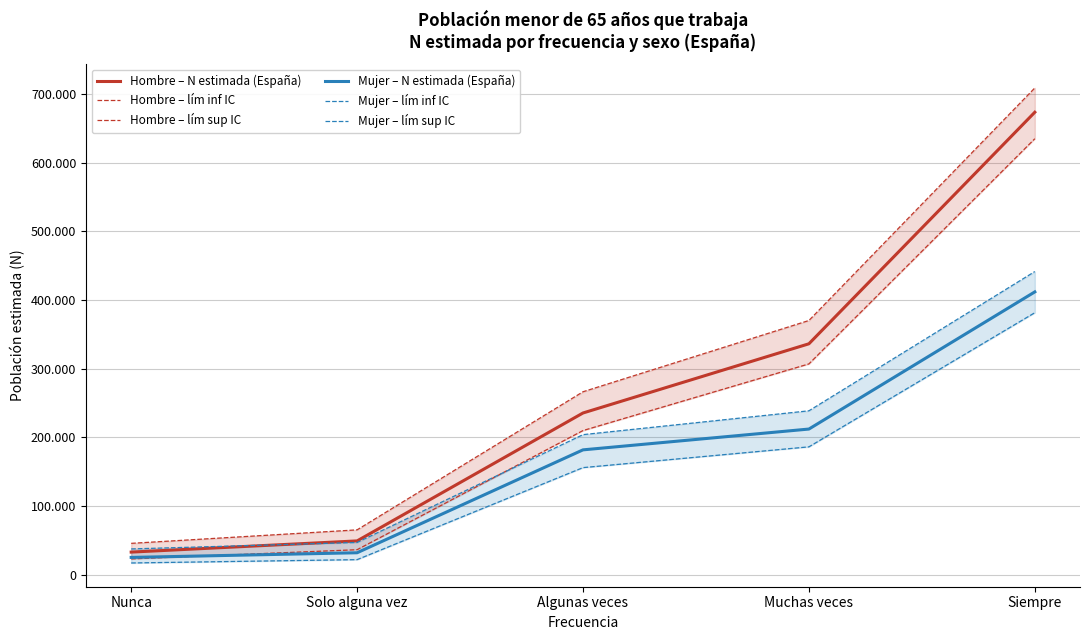

At which label is Mujer – lím inf IC closest to 199199?

Muchas veces